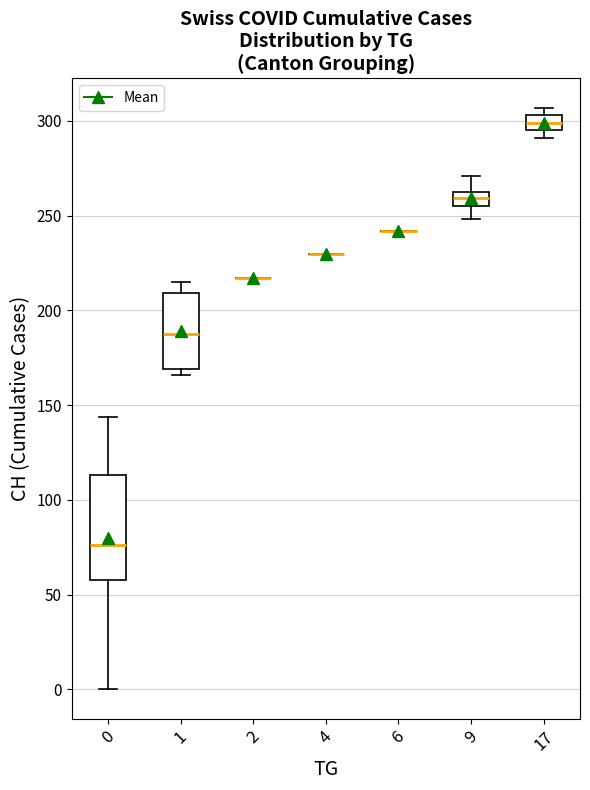

Where does the upper whisker of the box at x = 1 end on the y-axis? The values are not printed on the chart, so give them approximately, as read against the axis.

215